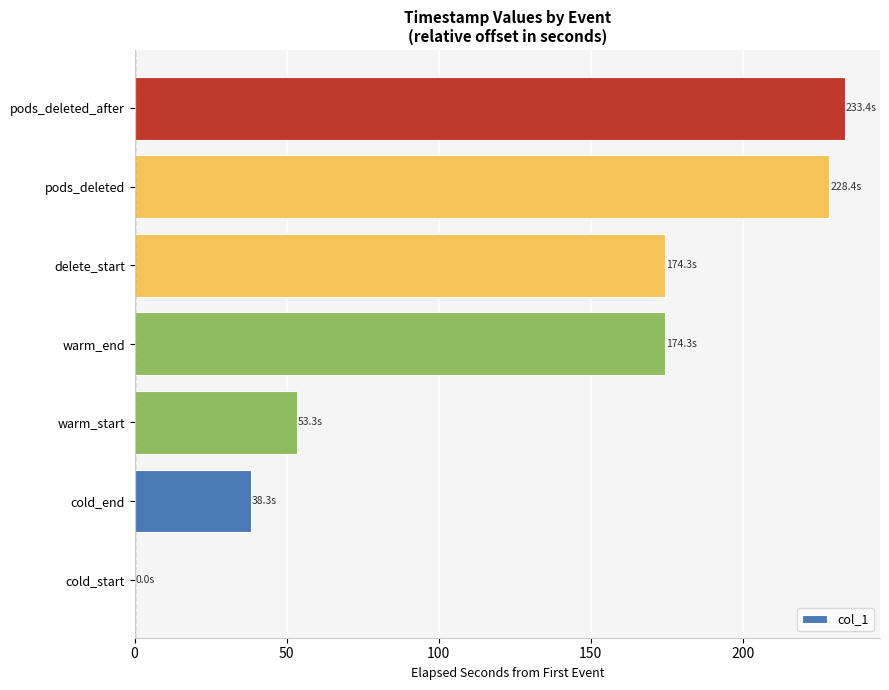

The value at cold_start is 79.2. True or false?

False